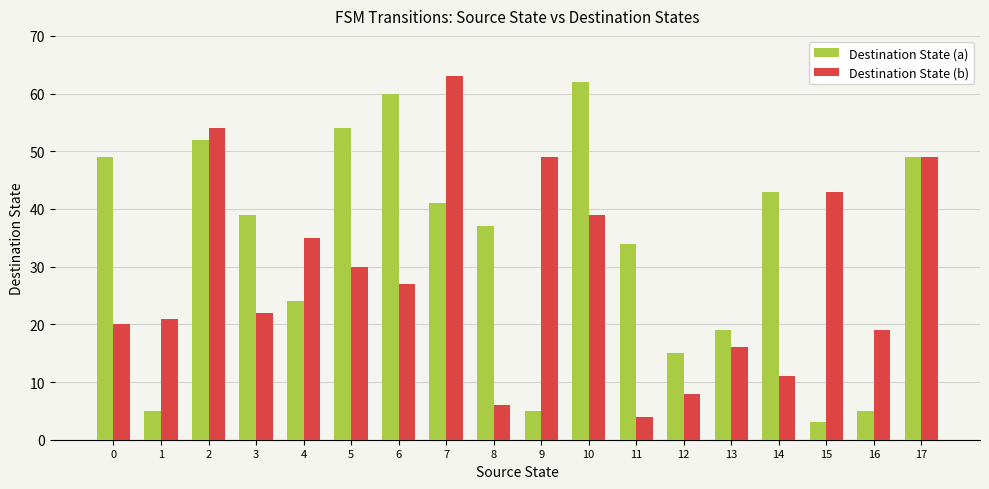

Does the chart contain stacked bars?

No